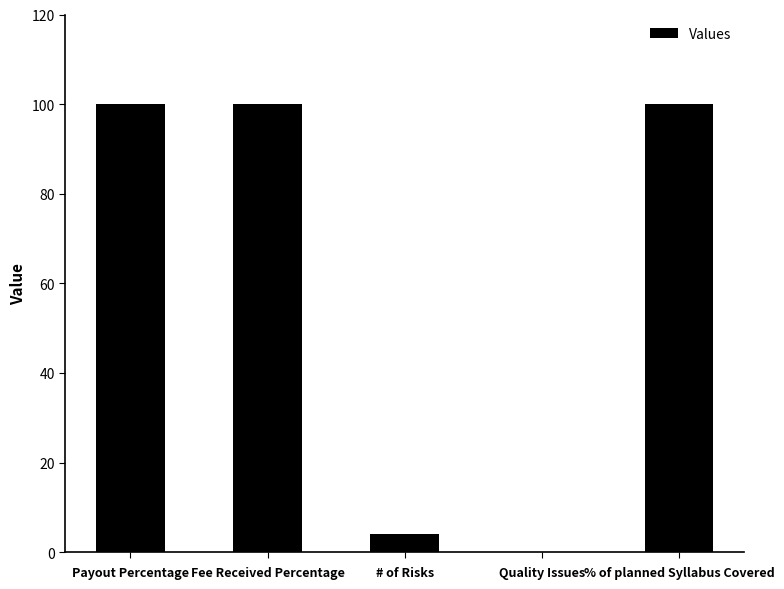

What is the maximum value shown in the chart?

100